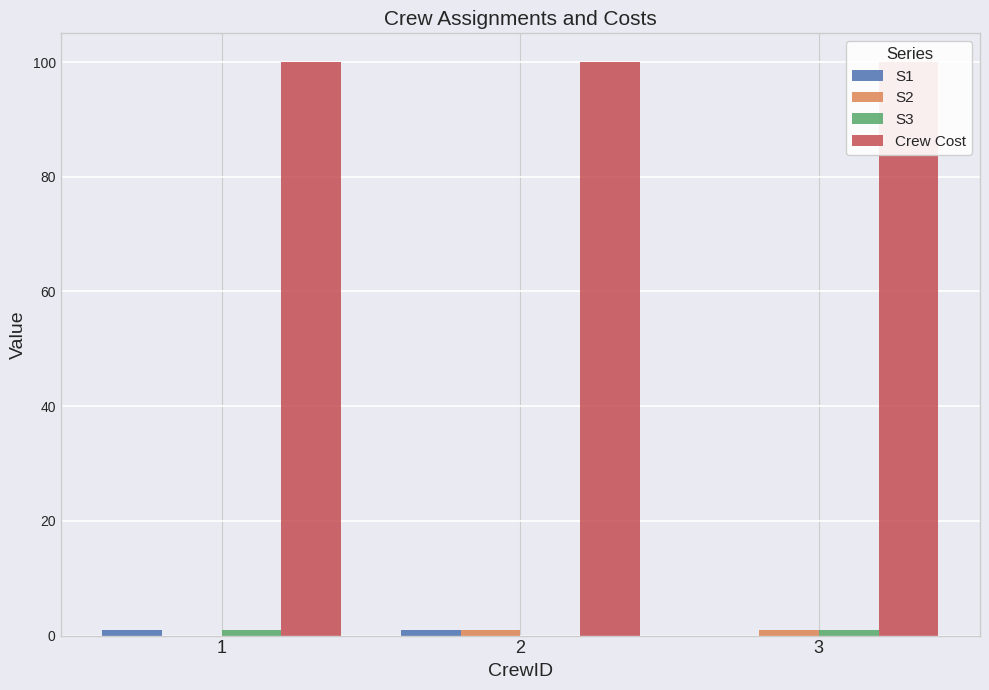

At how many categories does at least one series exceed 20?

3